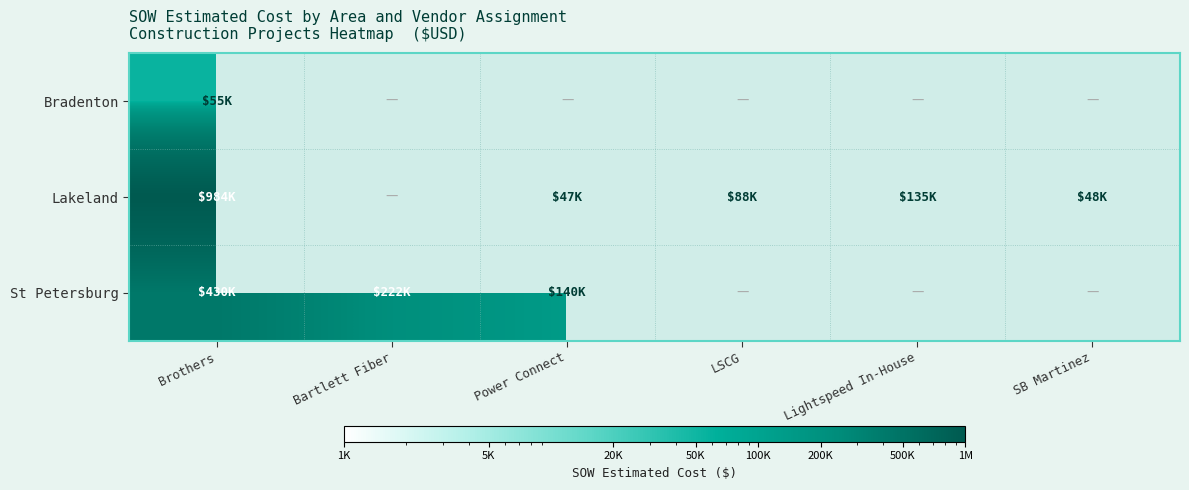

How many distinct data groups are displayed?

3